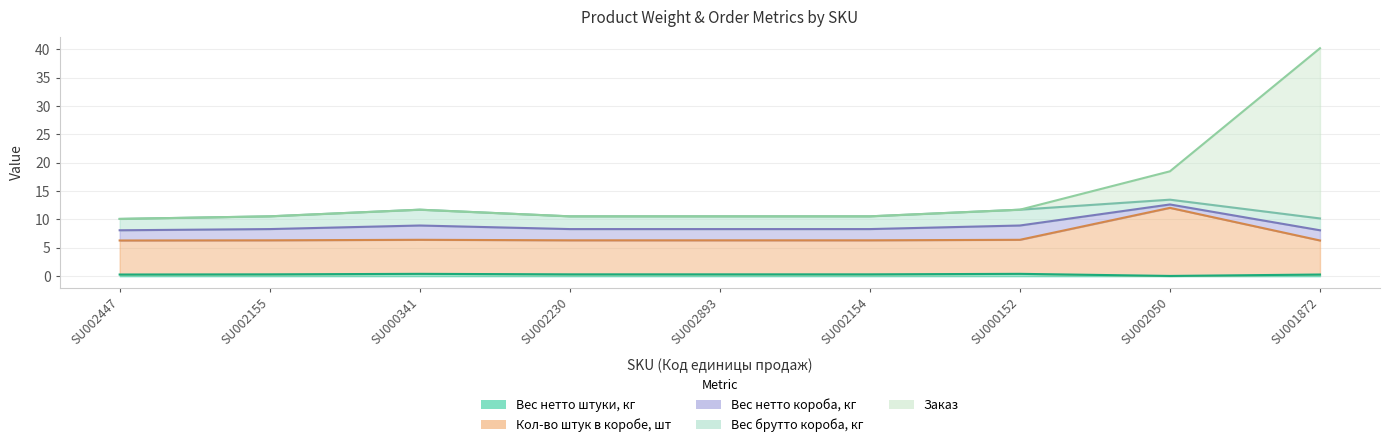

Which series has the widest spread of values?

Заказ